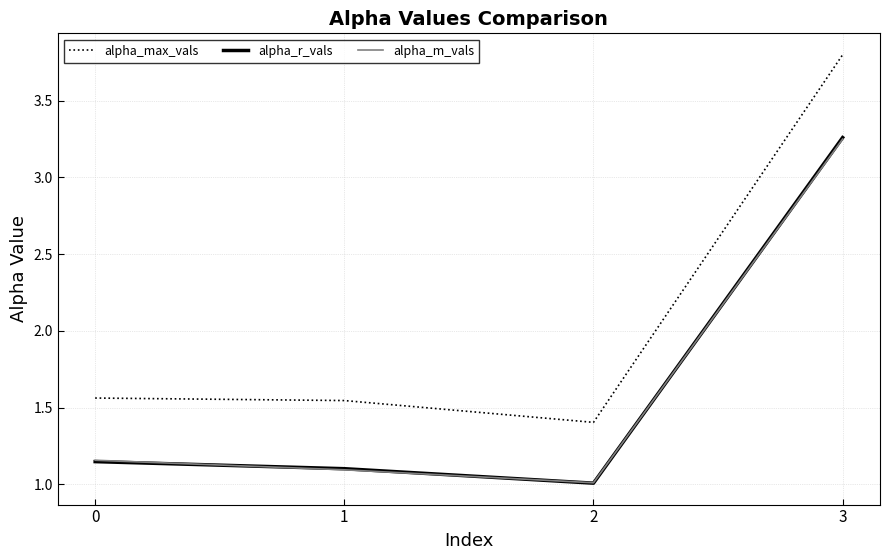

What is the total value across all series at 1?

3.7